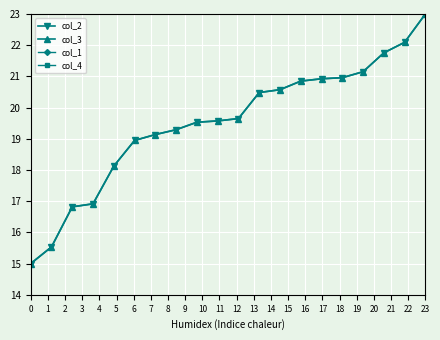

Which series has the largest range (max minus min)?

col_2